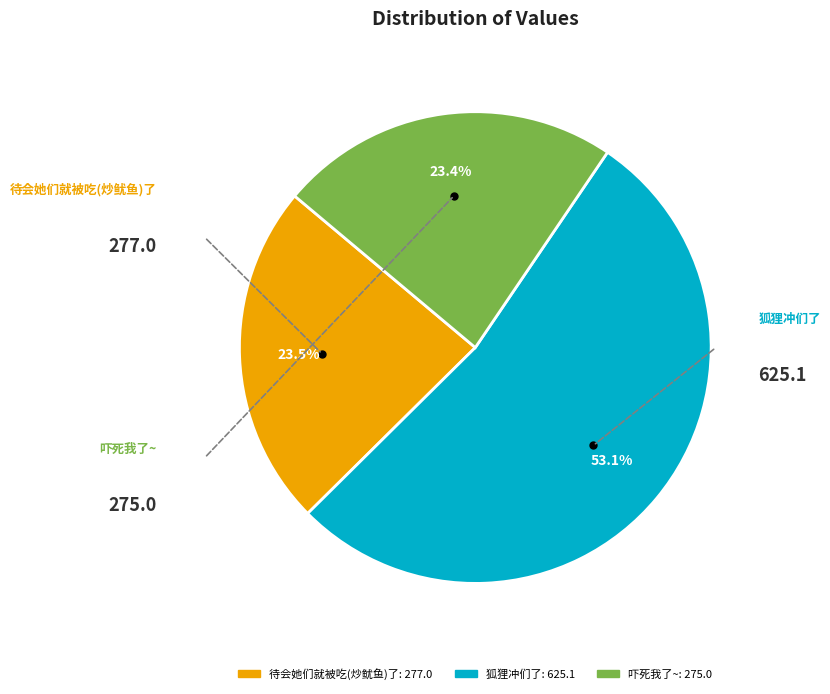

Combined, do 吓死我了~ and 待会她们就被吃(炒鱿鱼)了 account for over 50%?

No